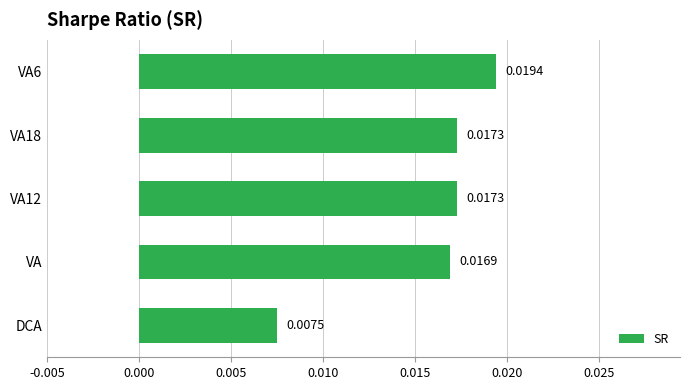

Where is the data nearest to the value 0?

DCA